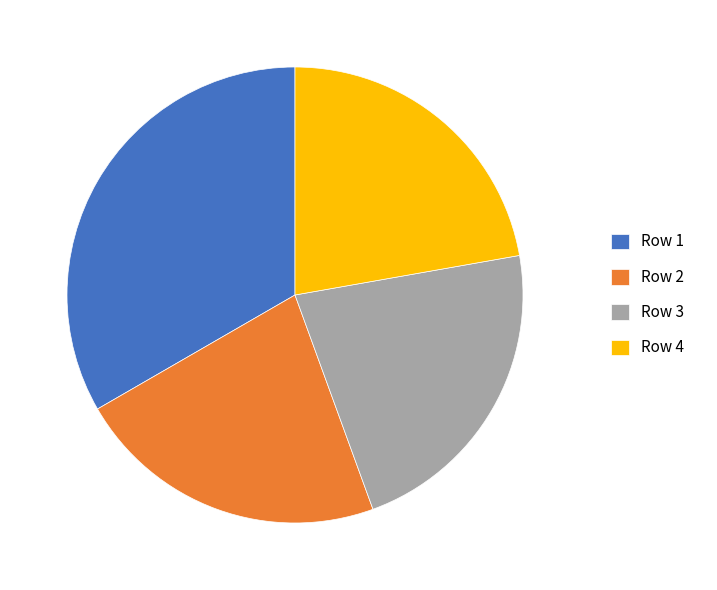

True or false: Row 1 accounts for 33% of the total.

True